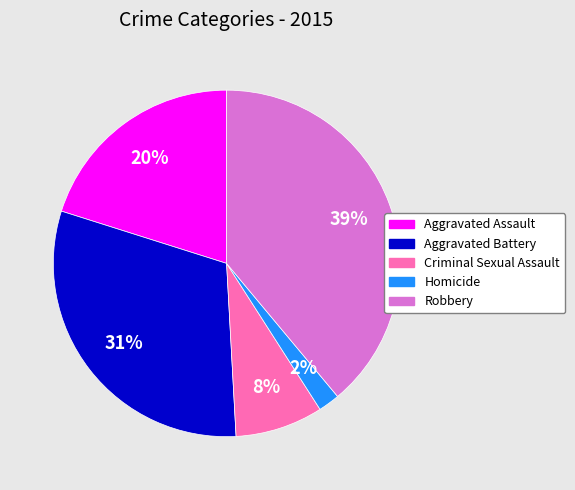

Count the number of slices in the pie.

5